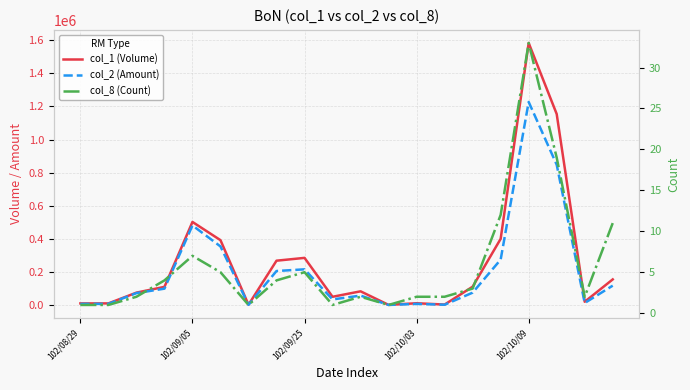

Is it true that col_2 (Amount) equals 2270 at 6?

False